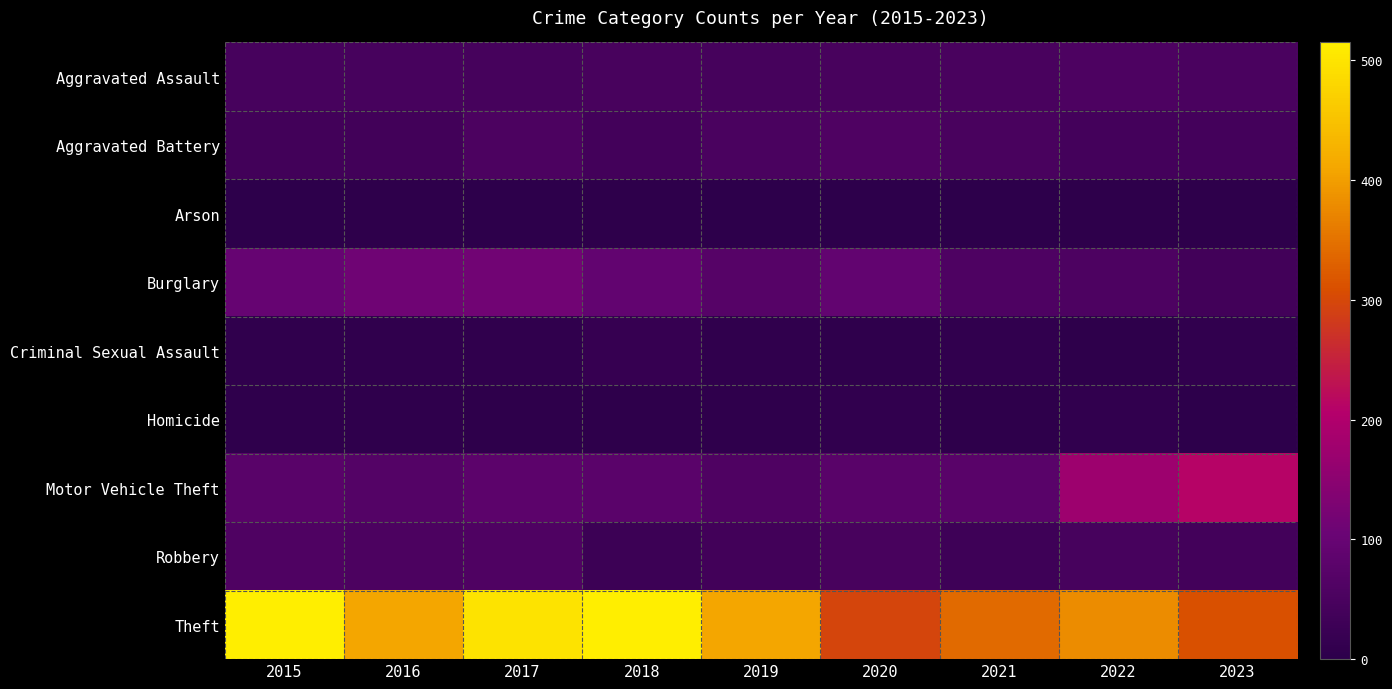

Reading left to right, extract all data points from this chart.

Aggravated Assault: 2015=46	2016=46	2017=44	2018=48	2019=44	2020=48	2021=50	2022=55	2023=51
Aggravated Battery: 2015=38	2016=37	2017=54	2018=39	2019=51	2020=59	2021=49	2022=42	2023=41
Arson: 2015=1	2016=4	2017=2	2018=3	2019=0	2020=2	2021=1	2022=3	2023=4
Burglary: 2015=98	2016=112	2017=114	2018=92	2019=72	2020=92	2021=57	2022=56	2023=38
Criminal Sexual Assault: 2015=7	2016=7	2017=7	2018=18	2019=7	2020=5	2021=9	2022=4	2023=9
Homicide: 2015=6	2016=5	2017=4	2018=3	2019=5	2020=10	2021=4	2022=9	2023=2
Motor Vehicle Theft: 2015=75	2016=67	2017=82	2018=78	2019=60	2020=75	2021=75	2022=175	2023=211
Robbery: 2015=59	2016=54	2017=60	2018=27	2019=38	2020=48	2021=32	2022=46	2023=39
Theft: 2015=515	2016=409	2017=497	2018=515	2019=409	2020=296	2021=341	2022=379	2023=310